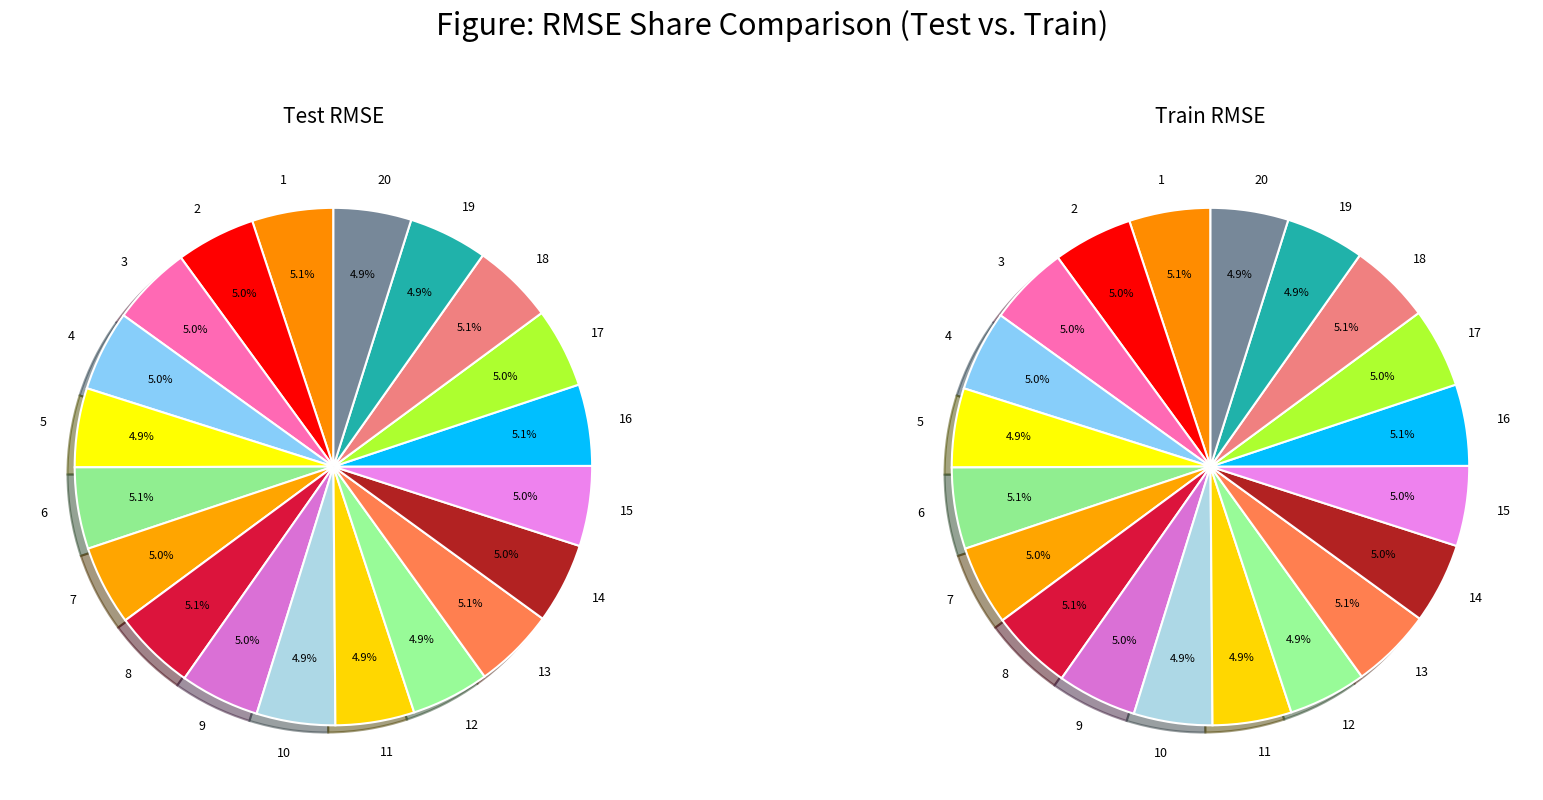

True or false: 10 accounts for 5% of the total.

True